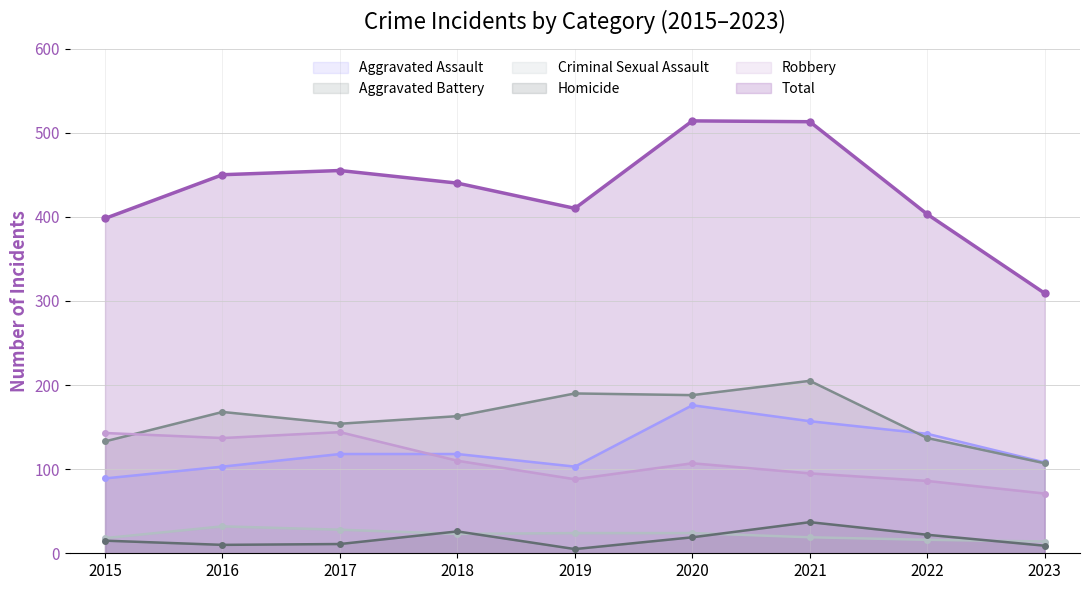

Is it true that Aggravated Battery equals 188 at 2020?

True